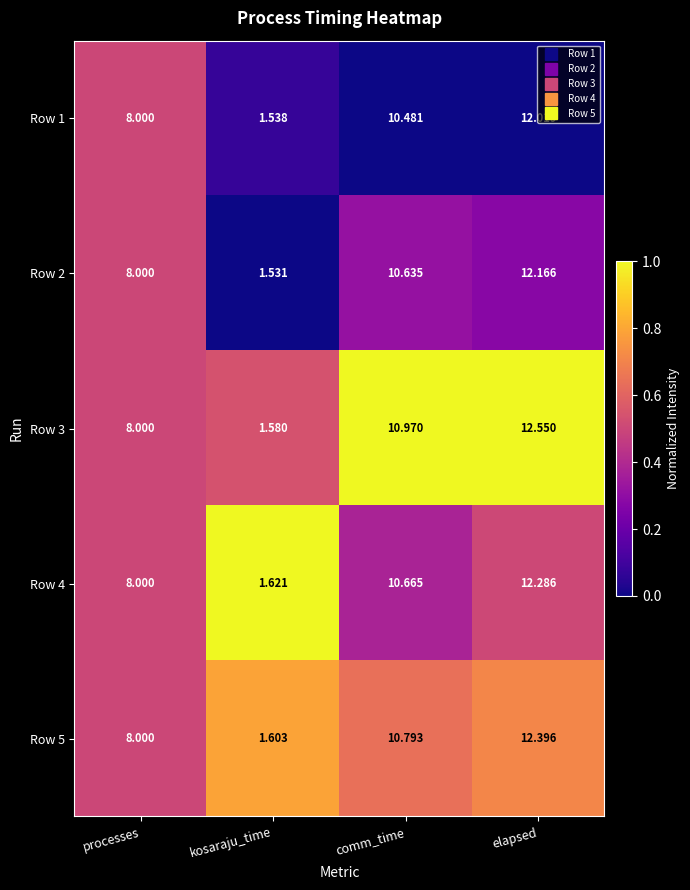

Rank the series by their maximum value, from lowest to highest.

Row 1, Row 2, Row 4, Row 5, Row 3